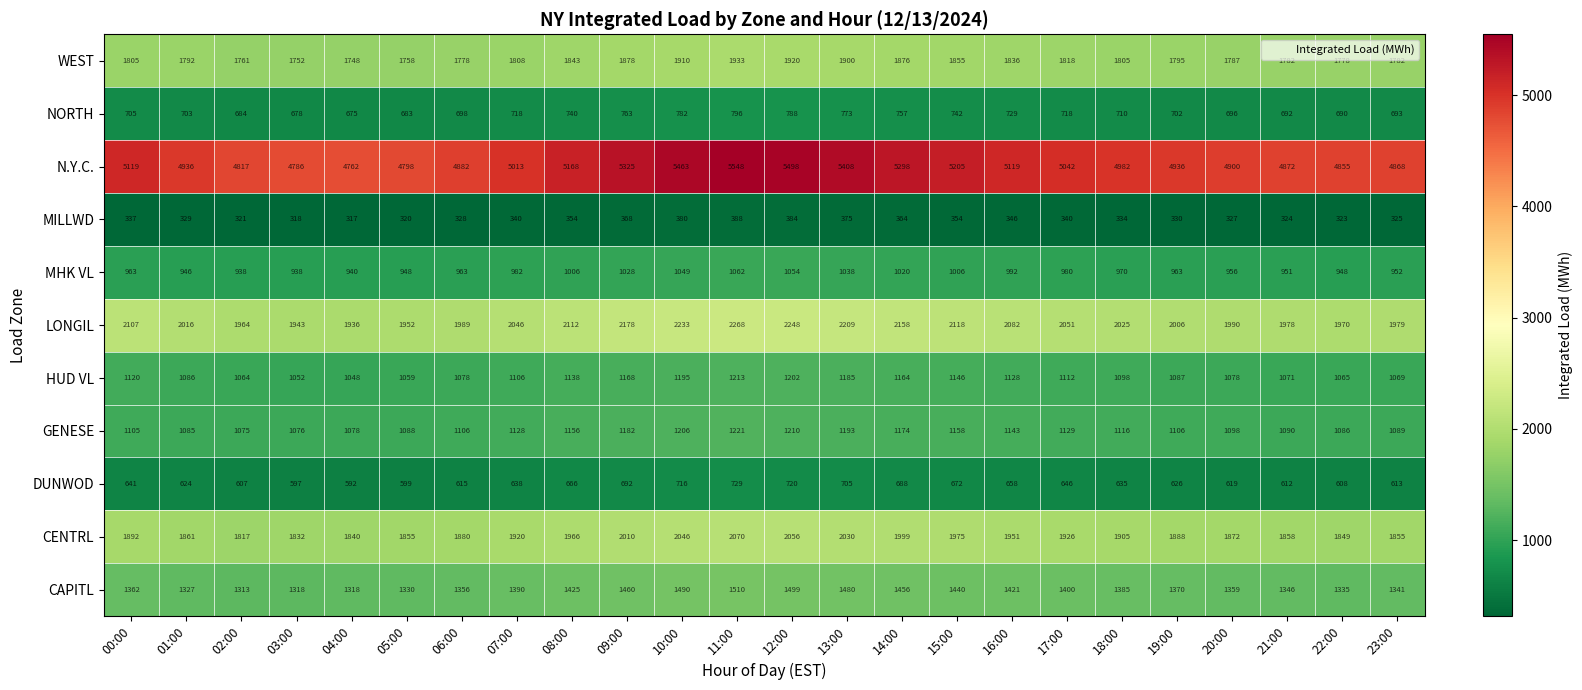

How many distinct data groups are displayed?

11